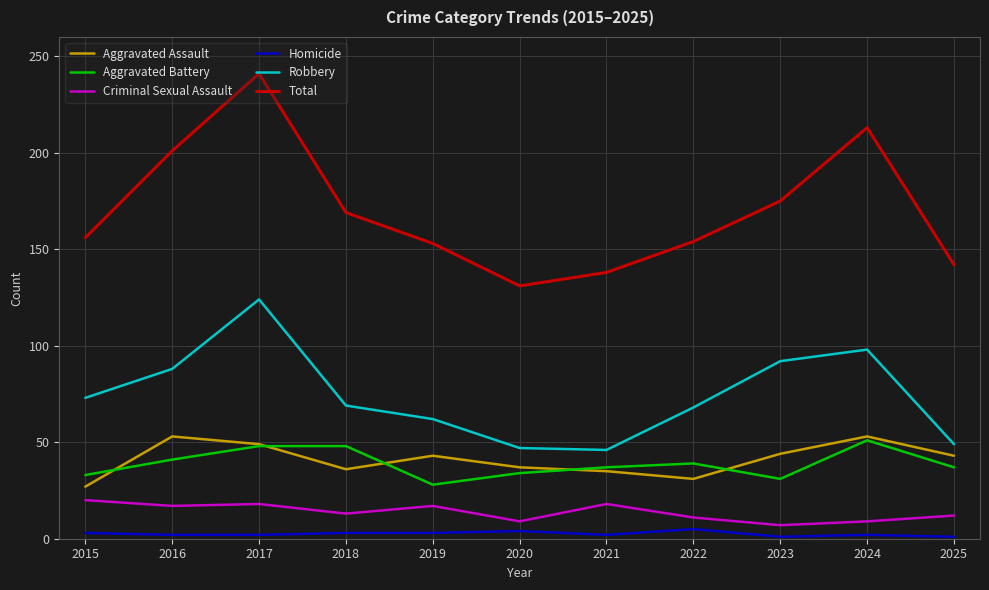

Between 2017 and 2020, which series saw the biggest shift?

Total